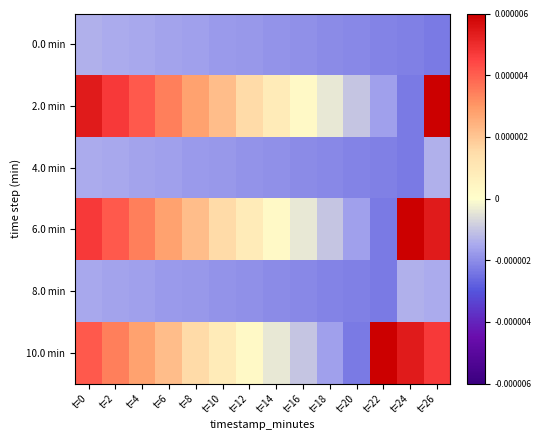

Which series has the widest spread of values?

2.0 min